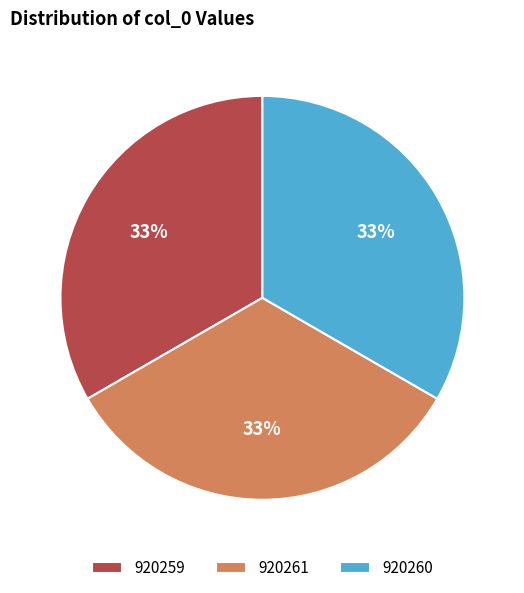

True or false: 920260 accounts for 28% of the total.

False